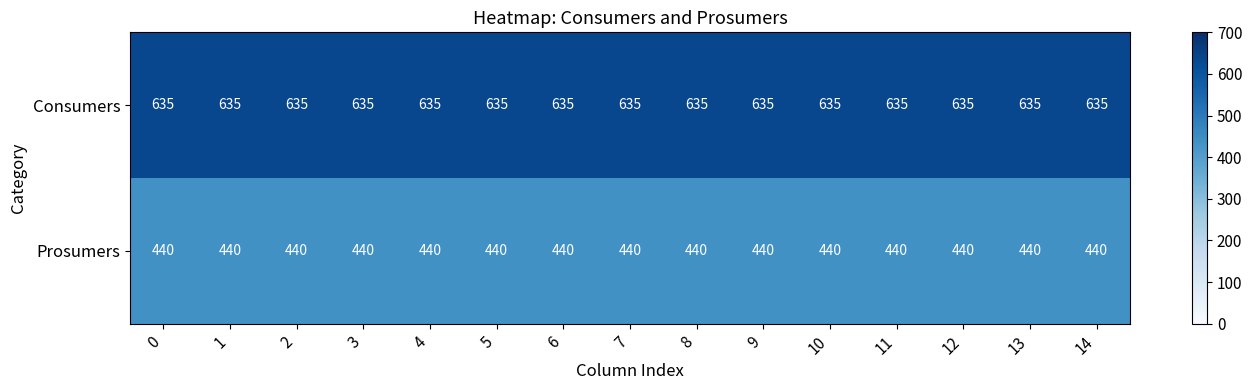

What is the greatest value displayed?

635